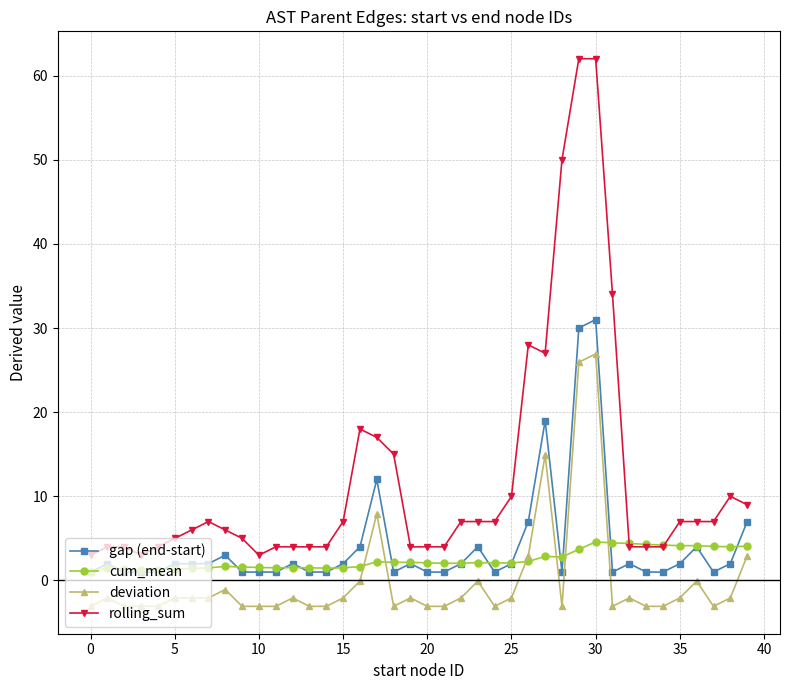

What are all the series names shown in the legend?

gap (end-start), cum_mean, deviation, rolling_sum